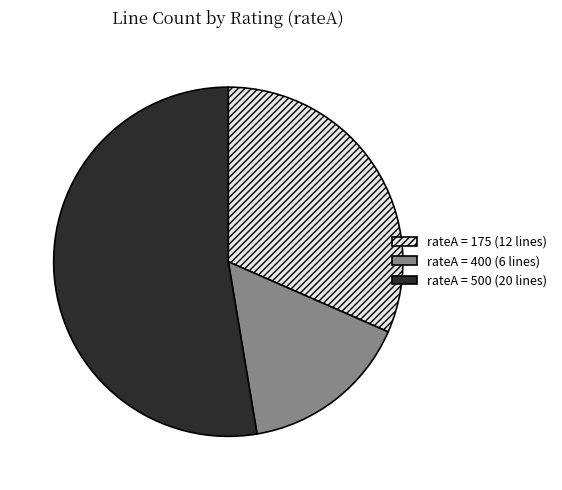

Is there a majority slice in this chart?

Yes